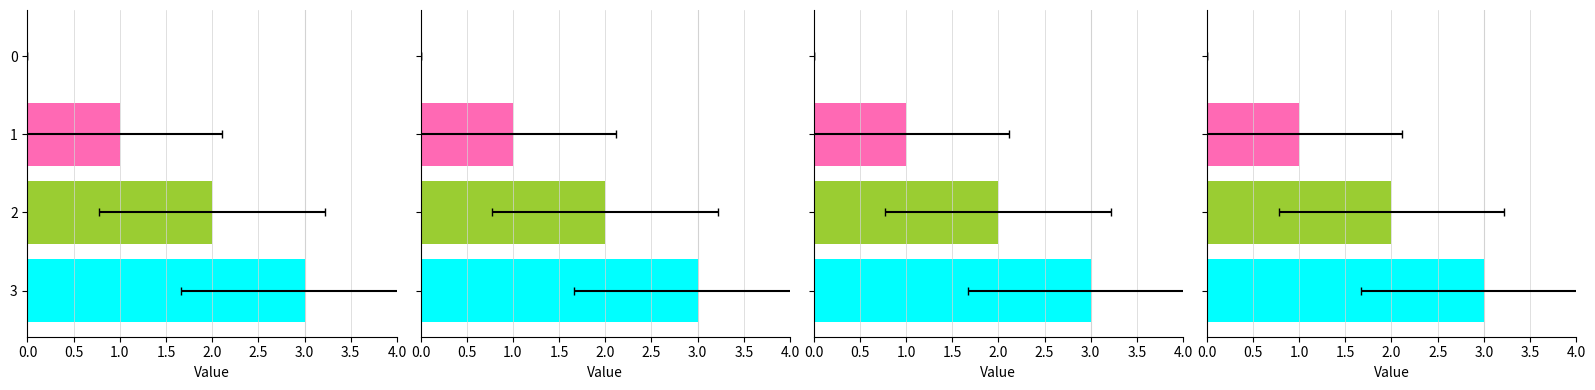

What is the approximate value of row_1 at 1?

1